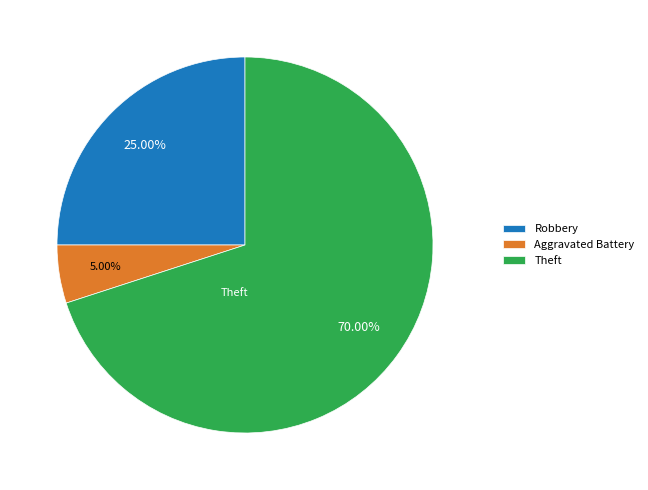

Which category has the biggest portion of the pie?

Theft